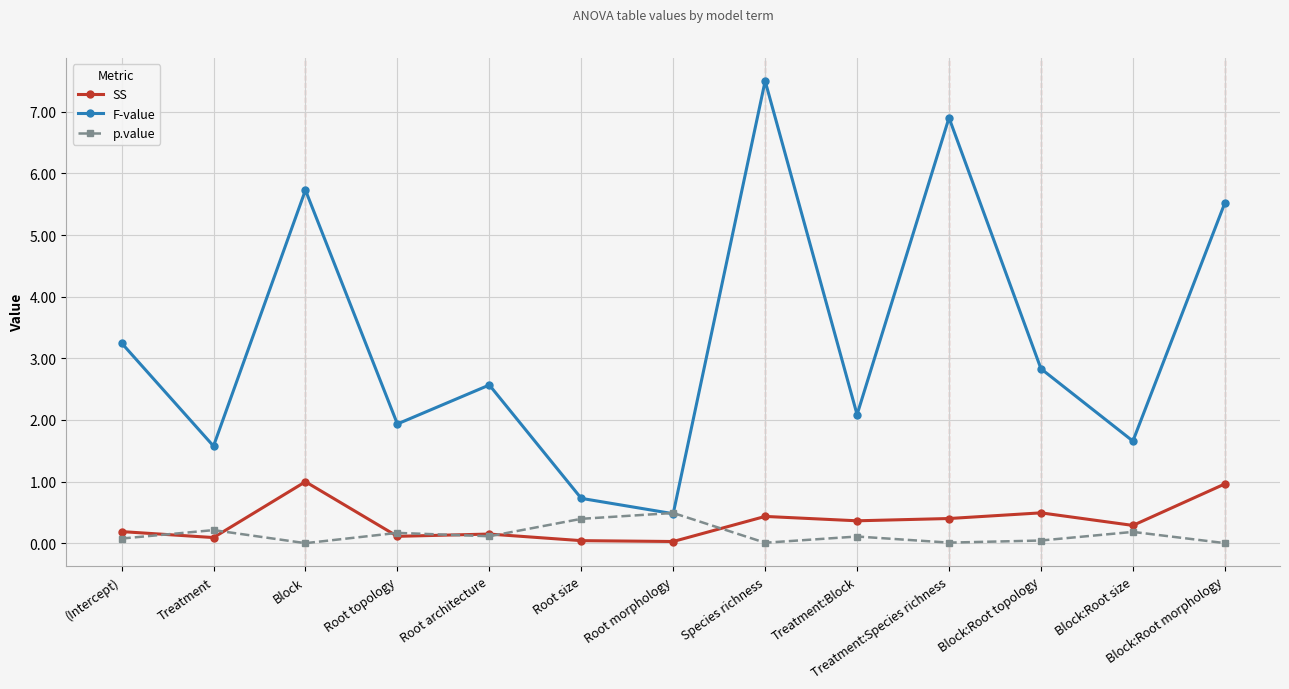

The value of F-value at Treatment is 2.8. True or false?

False